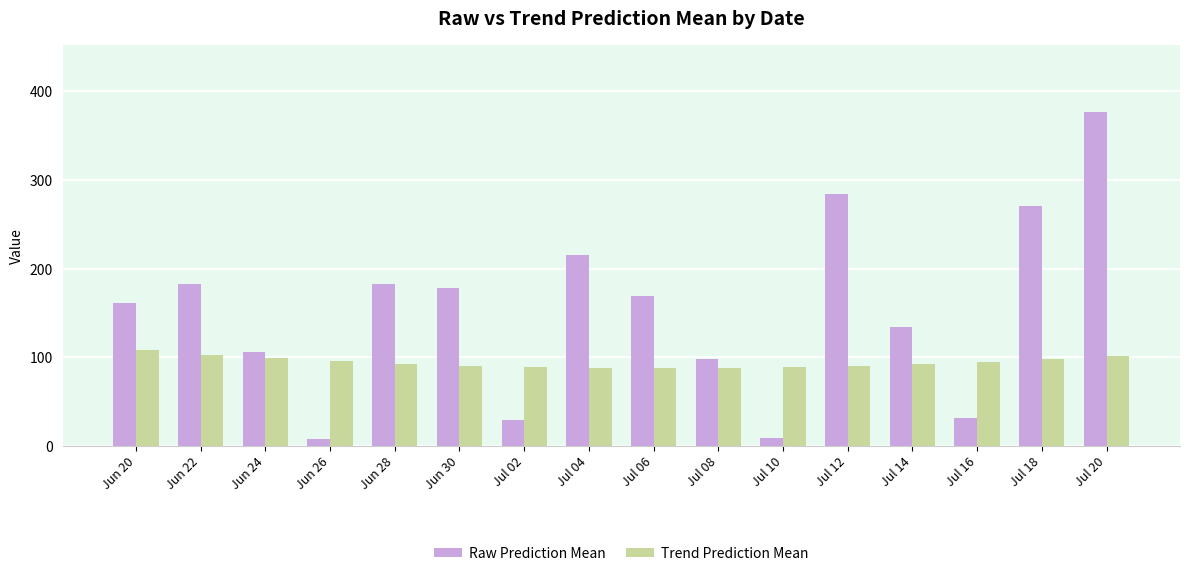

What is the lowest value of the Raw Prediction Mean series?

8.1